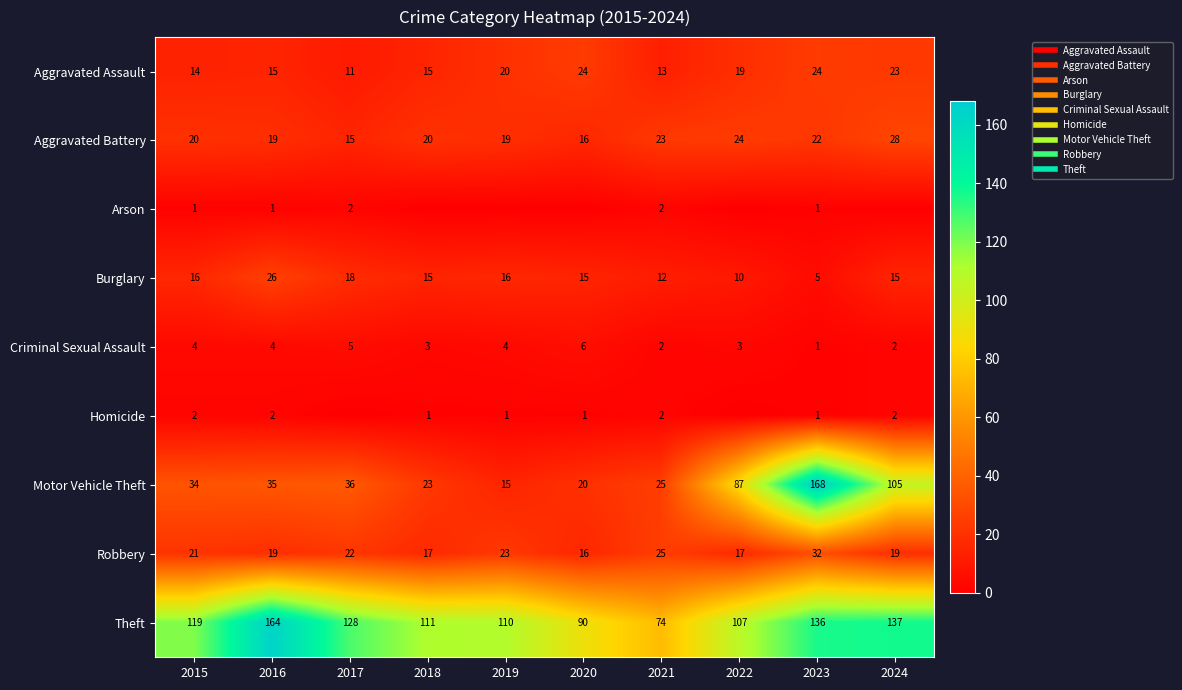

What is the difference between the Motor Vehicle Theft values at 2016 and 2020?

15